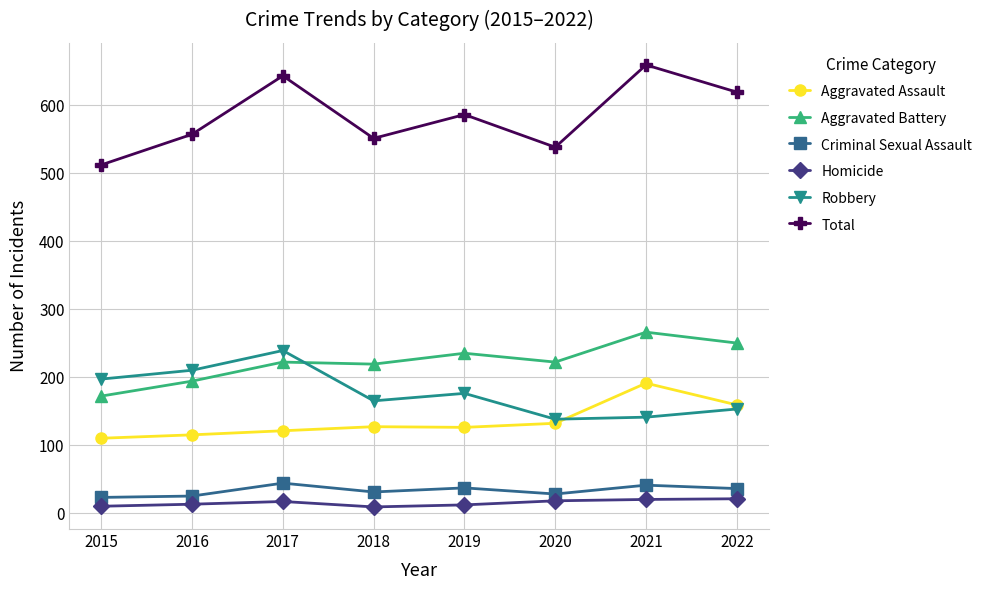

Between which two adjacent categories do Aggravated Battery and Robbery first intersect?

2017 and 2018